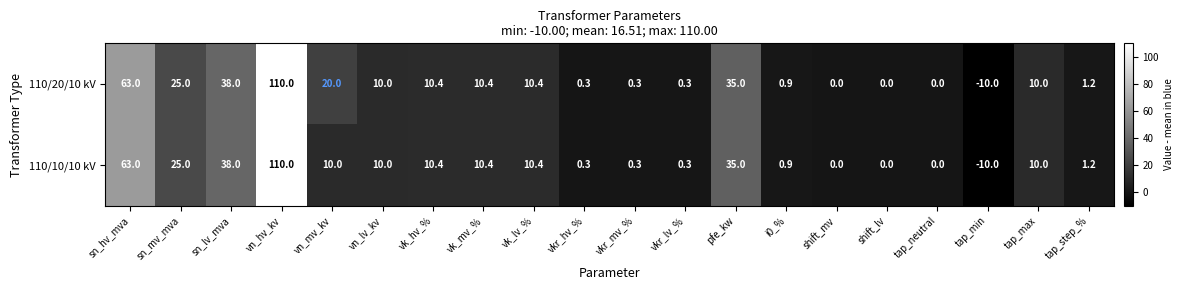

List the series in order of their overall mean, lowest first.

110/10/10 kV, 110/20/10 kV